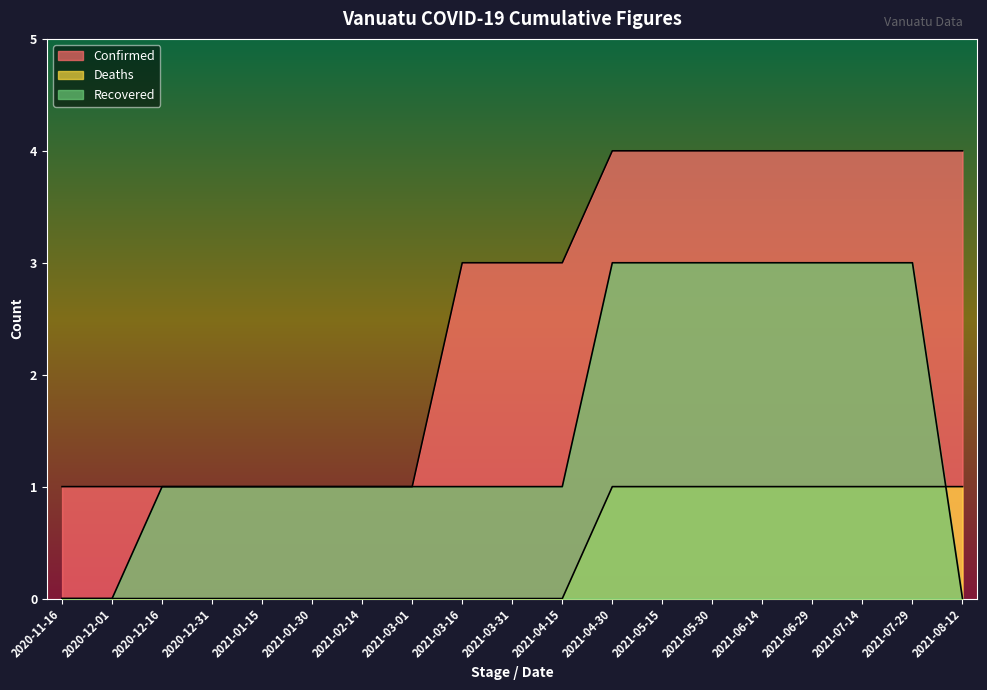

Which category has the highest value across all series?

2021-04-30